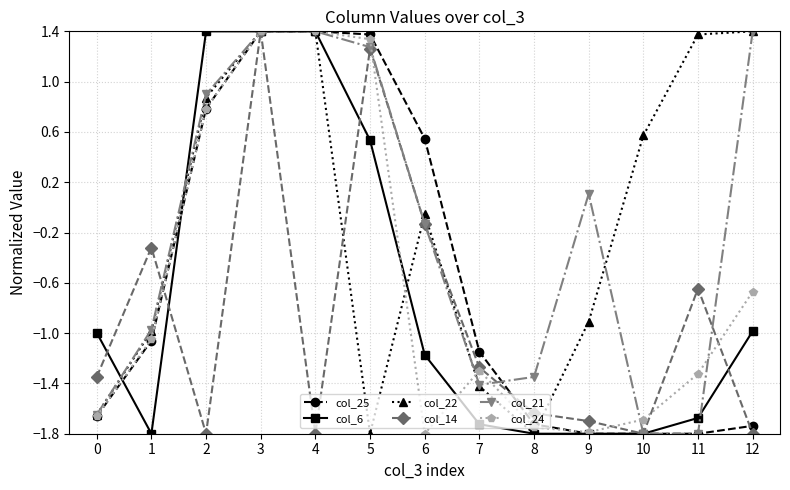

Which series has the largest total across all categories?

col_22